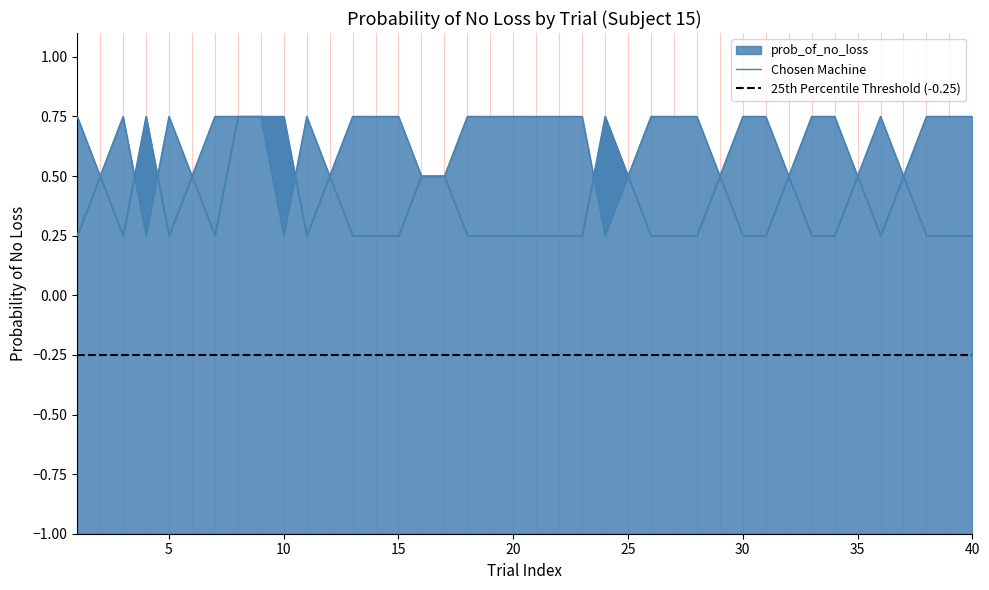

True or false: prob_of_no_loss_unchosen has more than 2 interior local peaks.

True